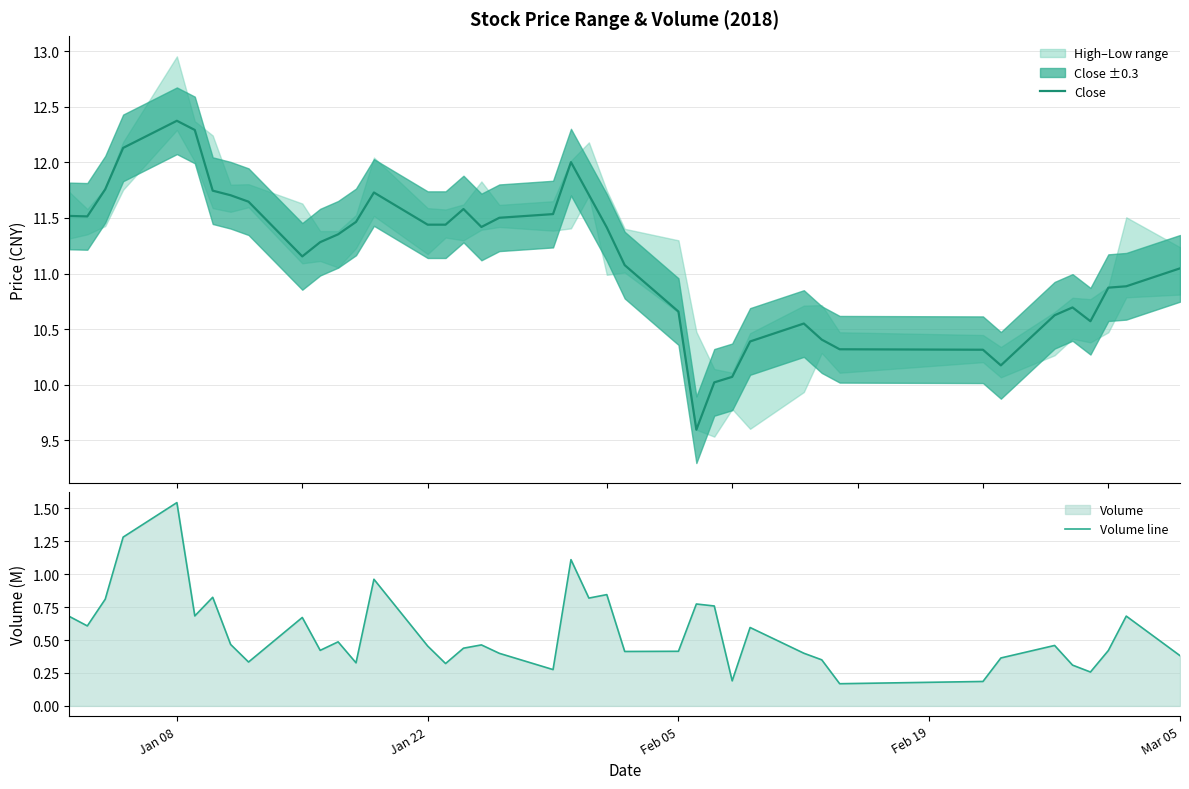

What is the lowest value of the Close series?

9.6